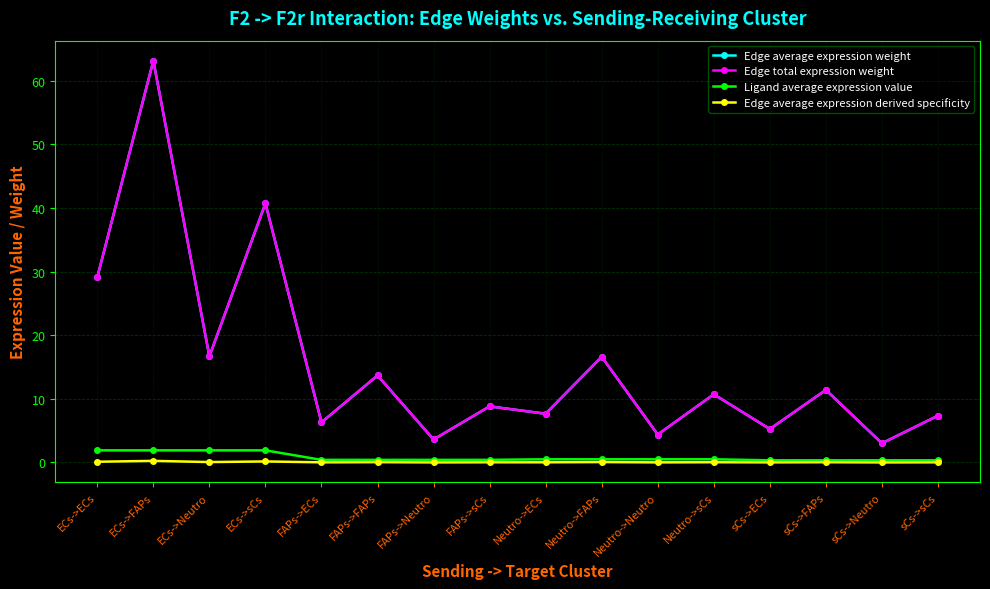

What is the total value across all series at FAPs->FAPs?

27.8